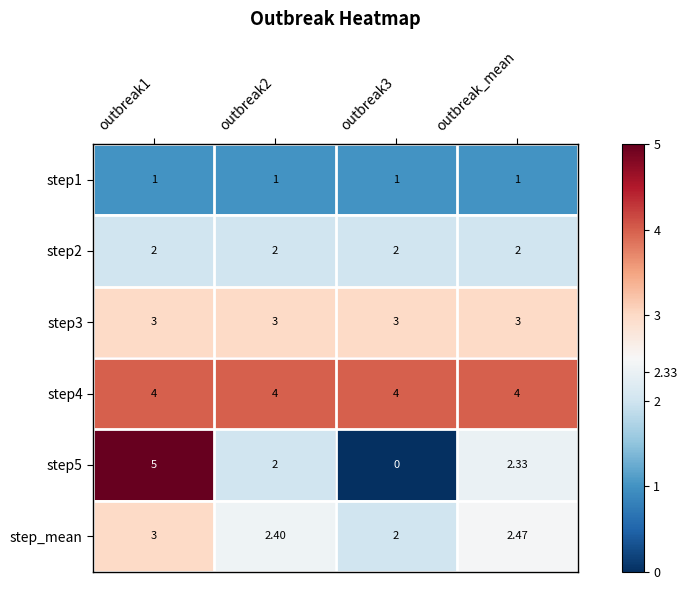

Is the value of step3 at outbreak1 greater than the value of step1 at outbreak3?

Yes